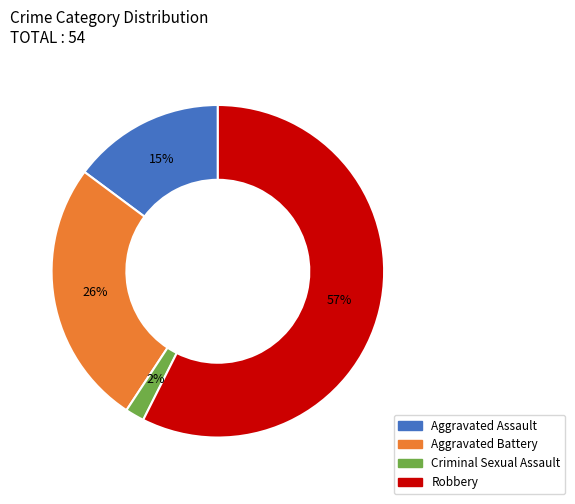

Combined, do Aggravated Assault and Aggravated Battery account for over 50%?

No